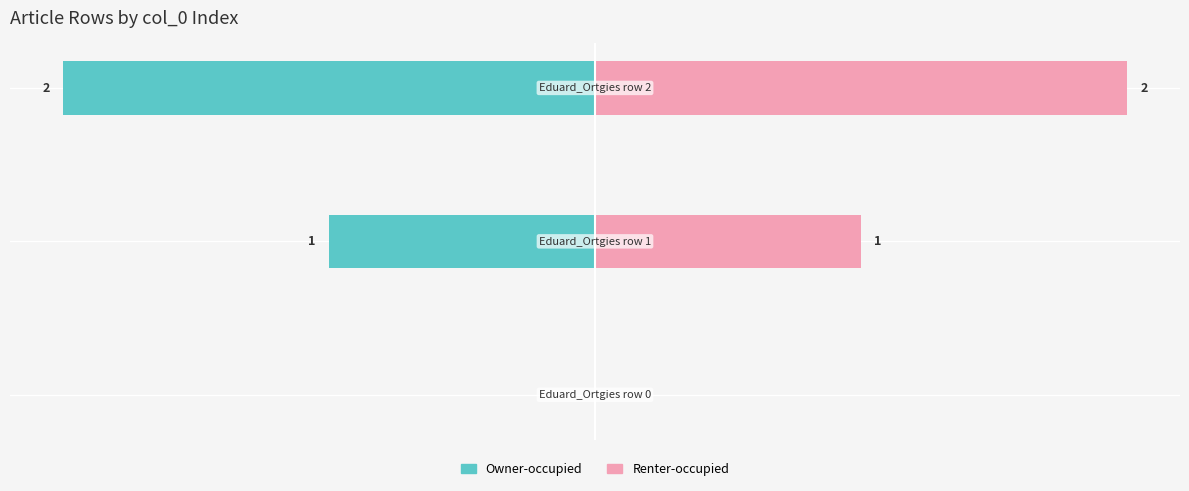

At which label is Owner-occupied closest to -1?

1